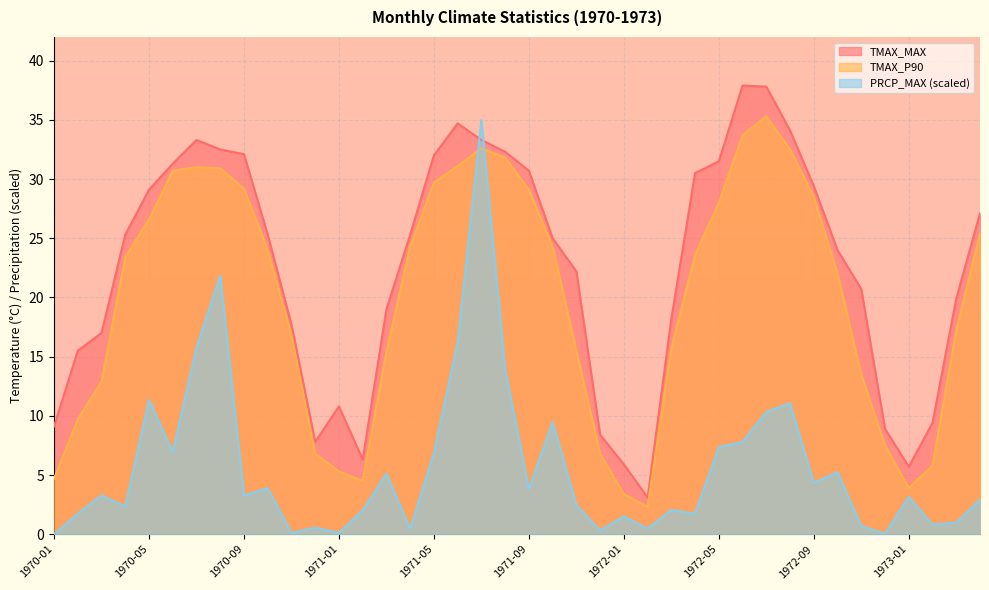

What is the average value of the PRCP_MAX series?

5.7